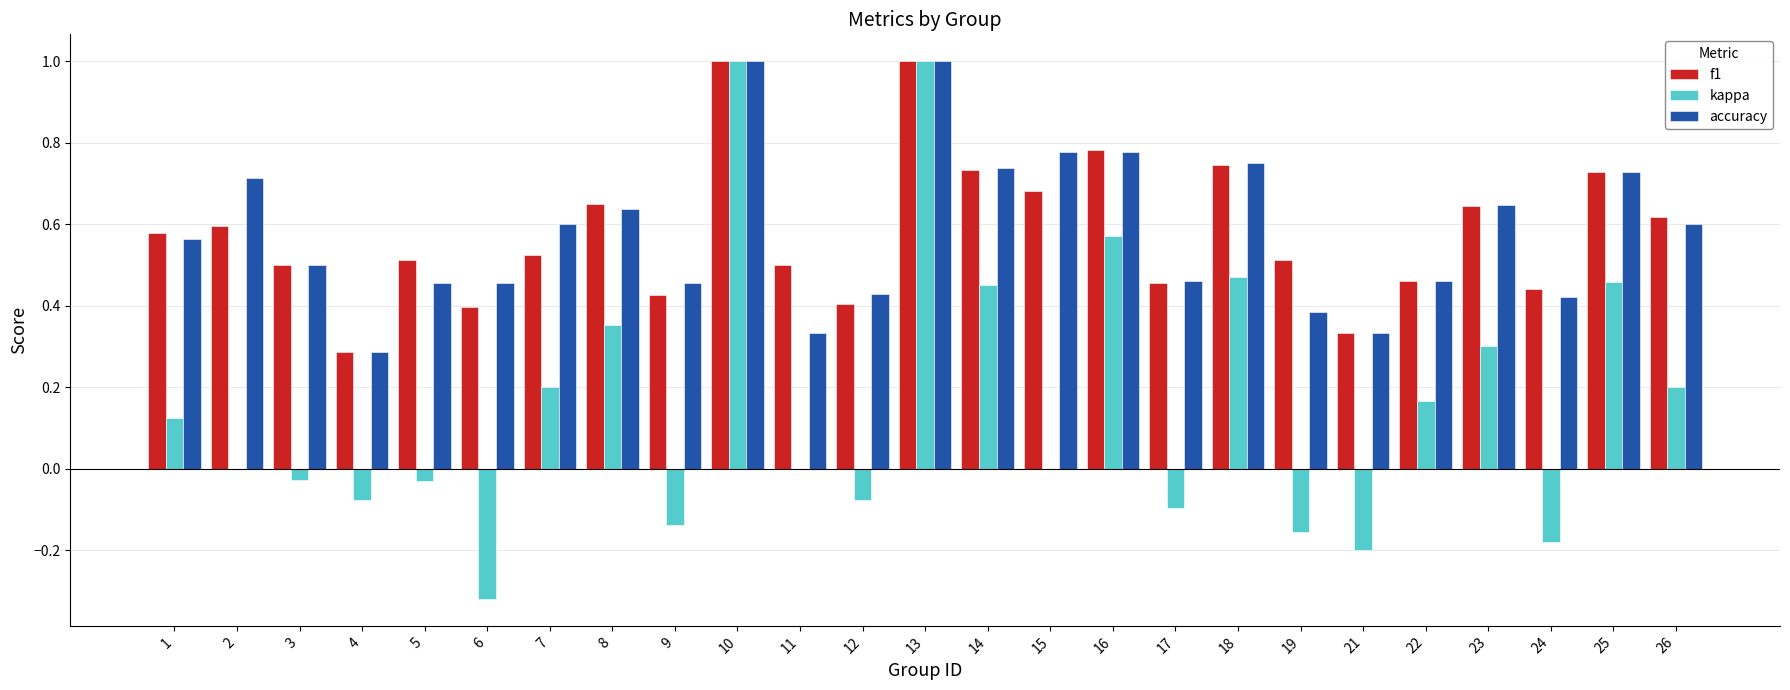

What is the greatest value displayed?

1.0